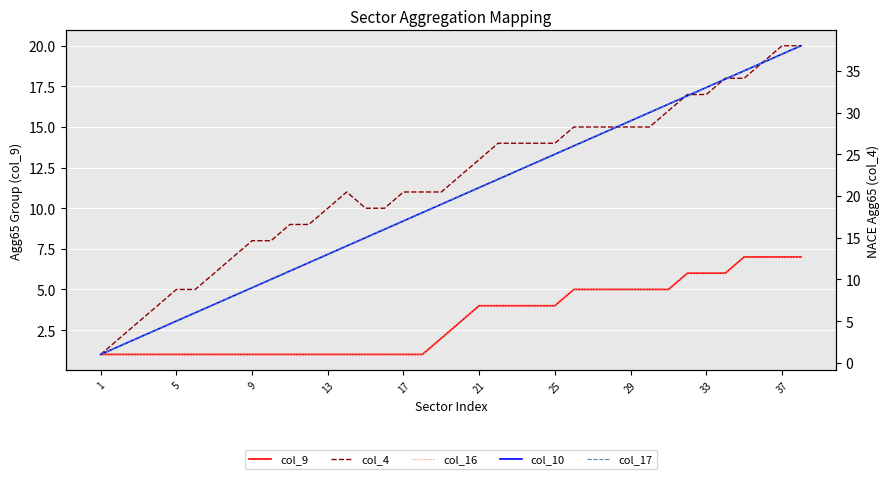

Where is col_16 nearest to the value 4?

21